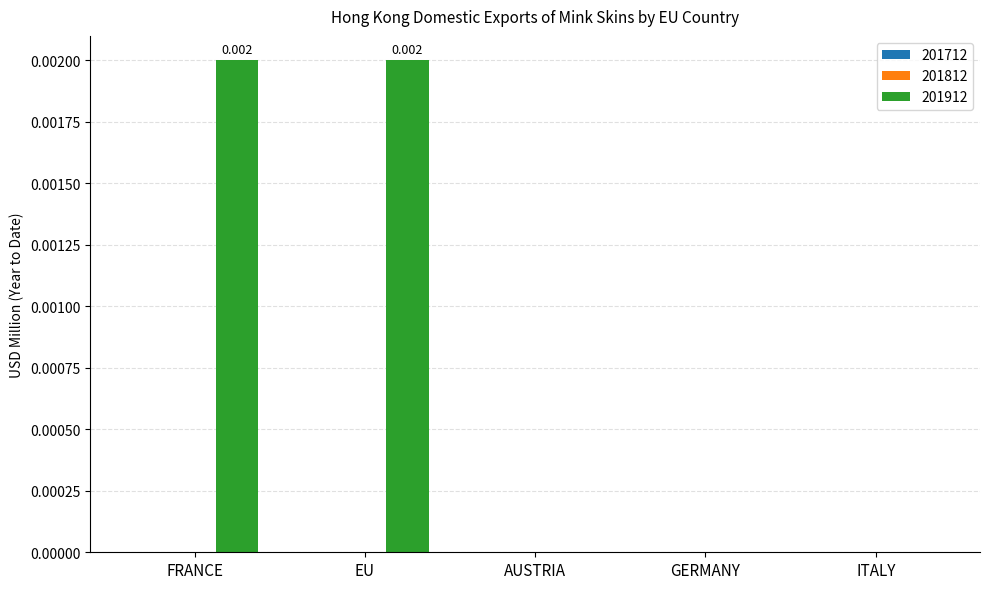

Between EU and ITALY, which is larger?

EU